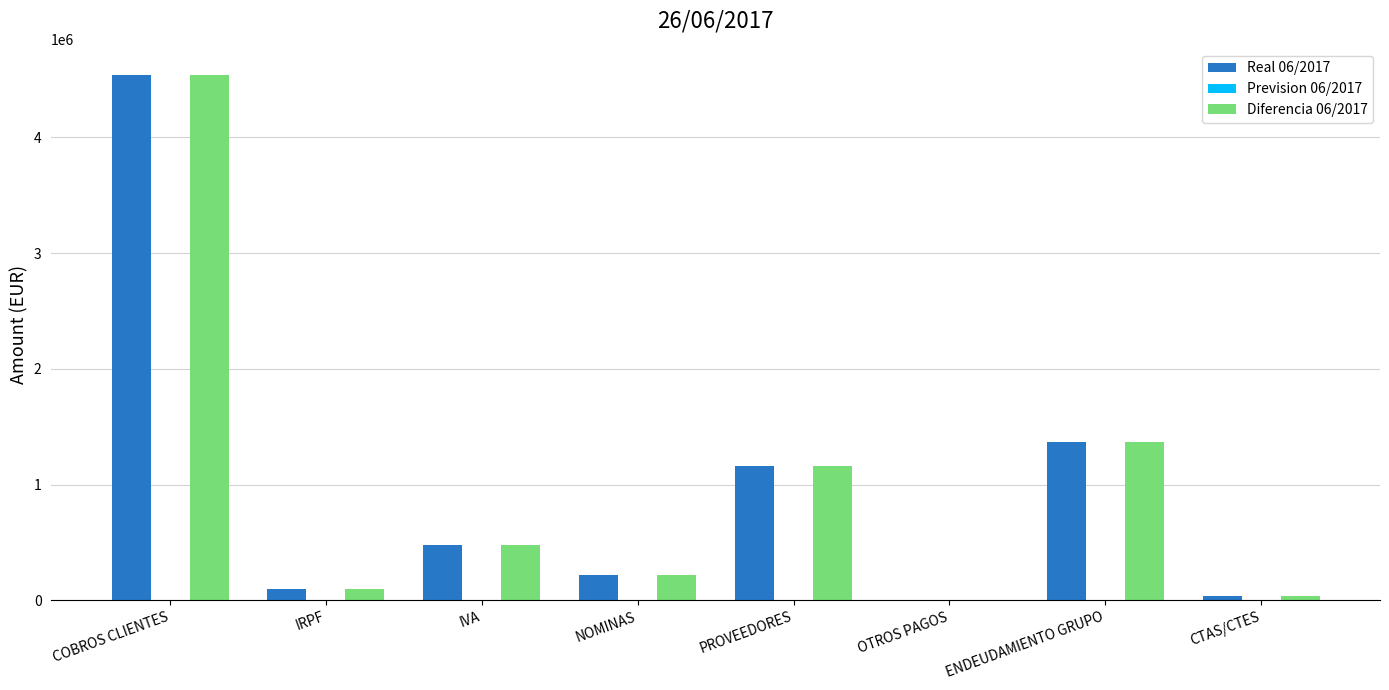

How many data points in Real 06/2017 are above 481361?

4